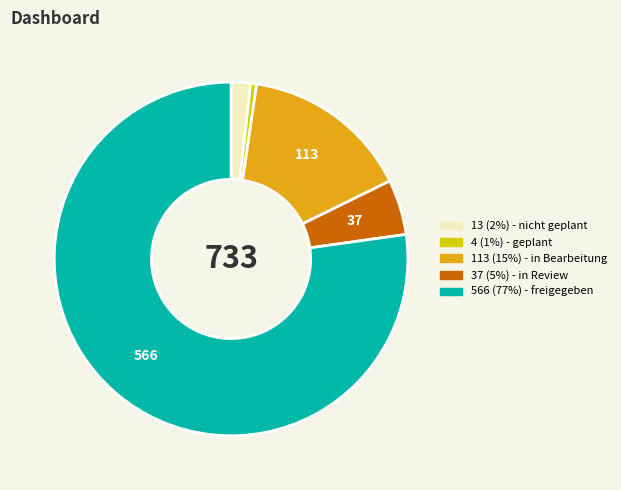

Does any single category account for the majority?

Yes